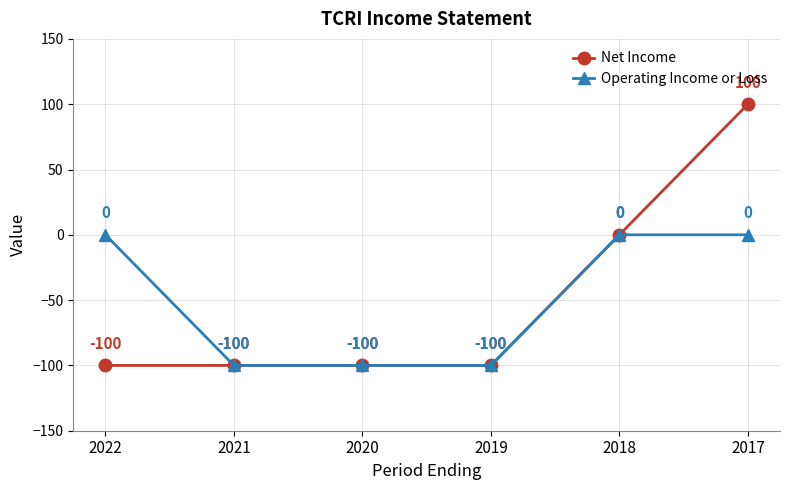

What is the minimum value shown in the chart?

-100